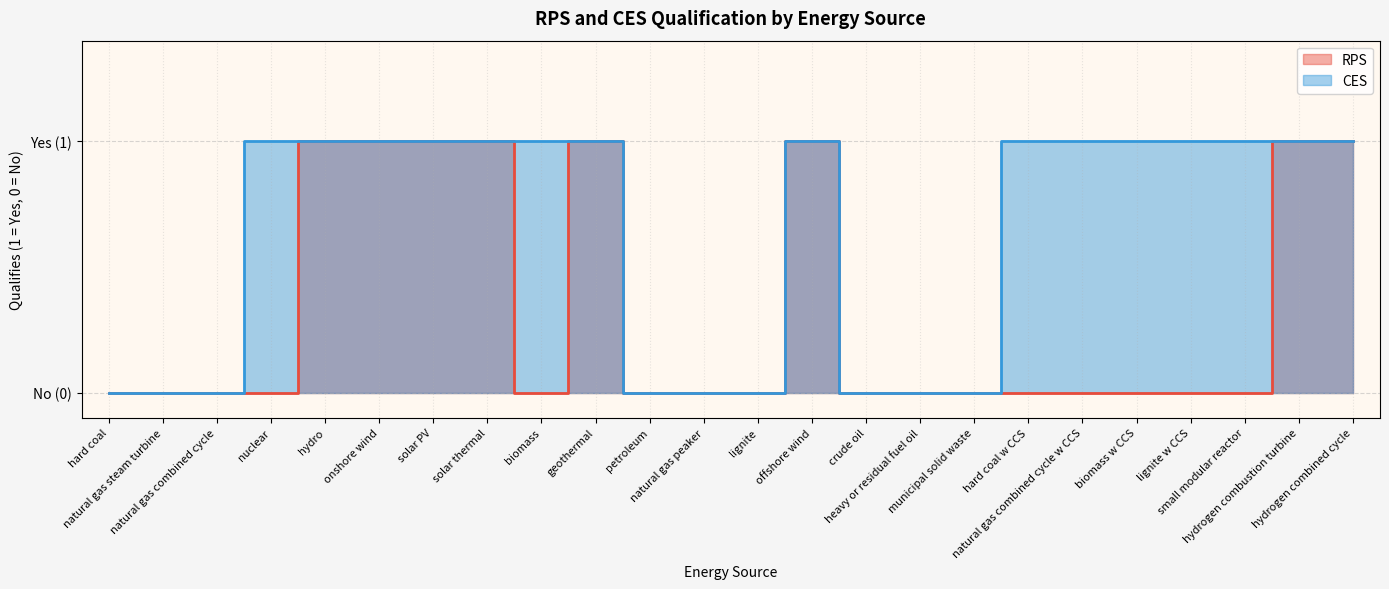

How many CES values are between 0 and 1?

24